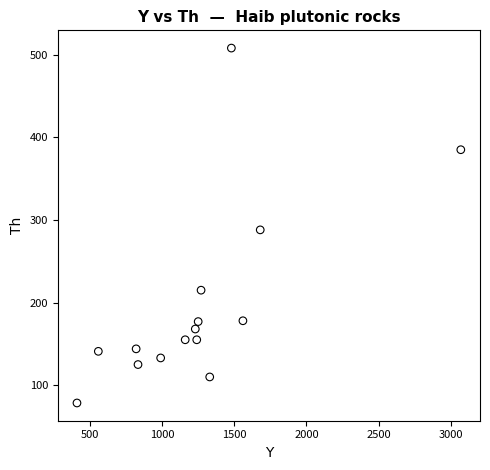

What is the range of X values (max minus min)?

2660.0